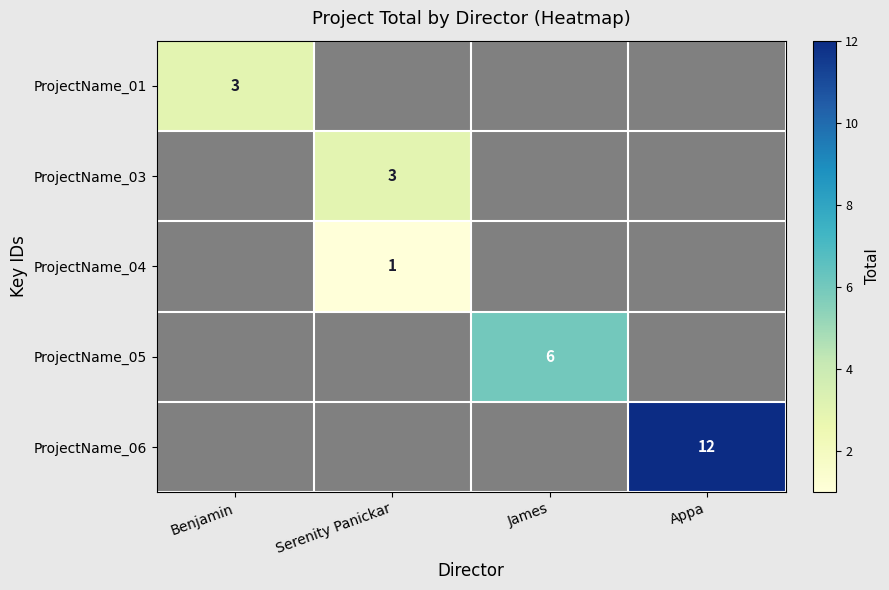

Between Benjamin and Serenity Panickar, which is larger?

Serenity Panickar